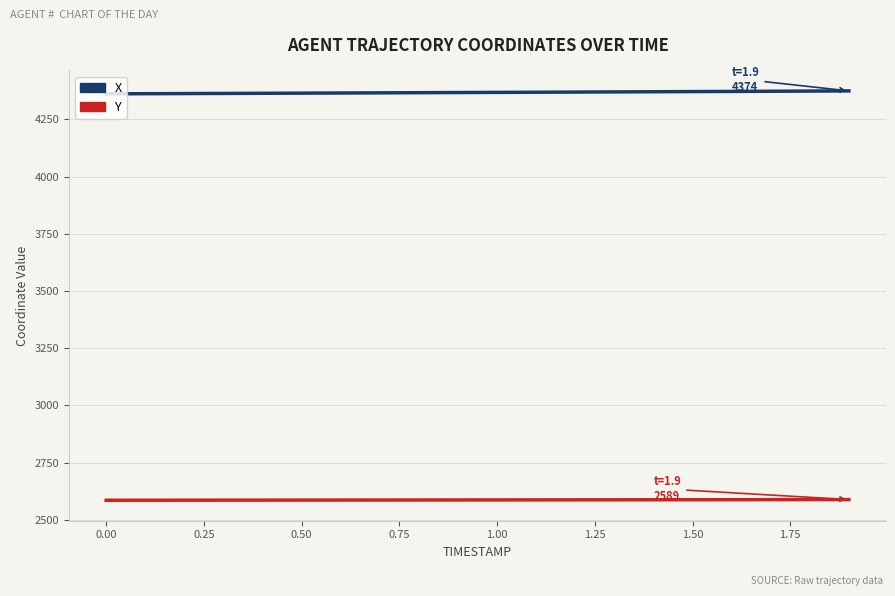

Which series has the largest total across all categories?

X